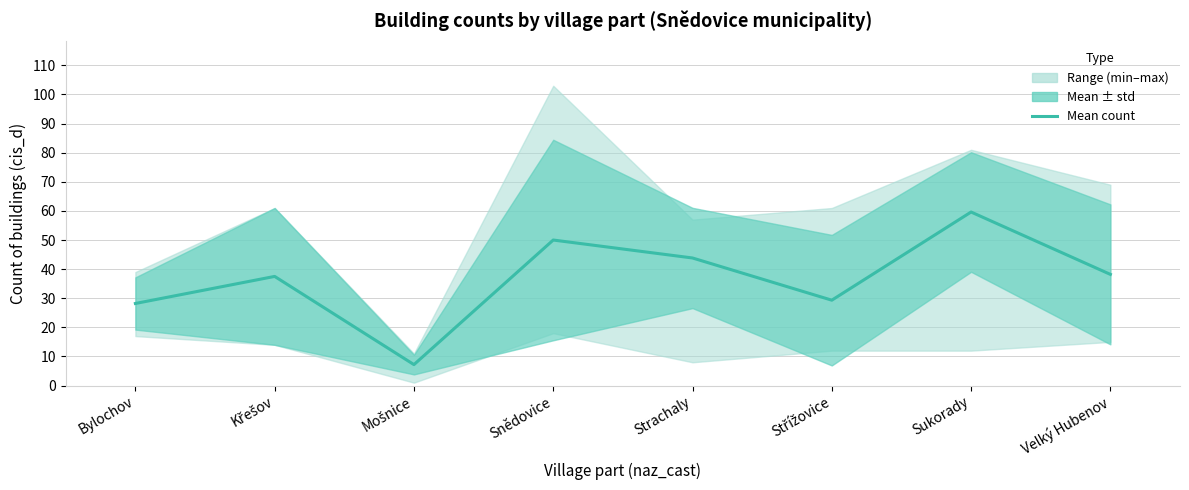

How many lines are shown in the chart?

1